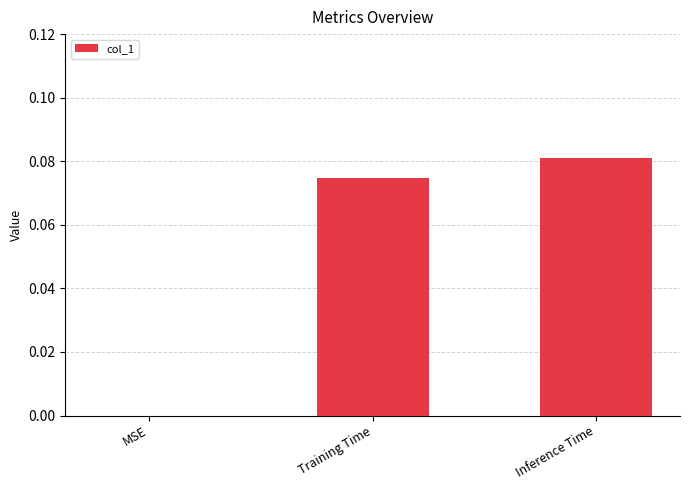

At which category does the chart reach its peak across all series?

Inference Time